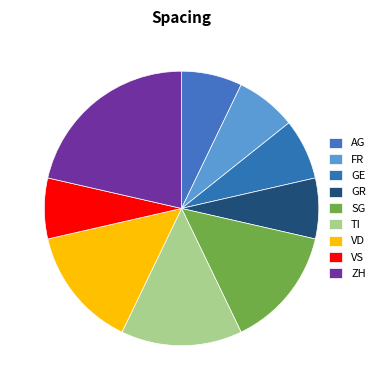

Count the number of slices in the pie.

9